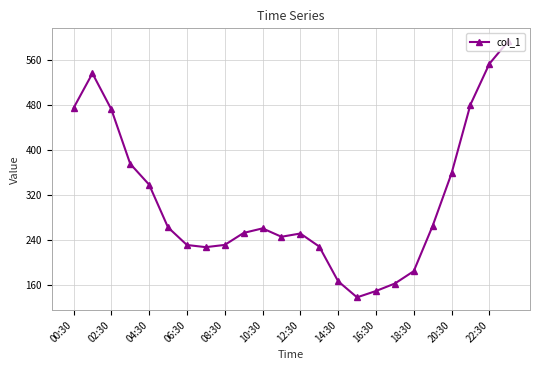

How many lines are shown in the chart?

1